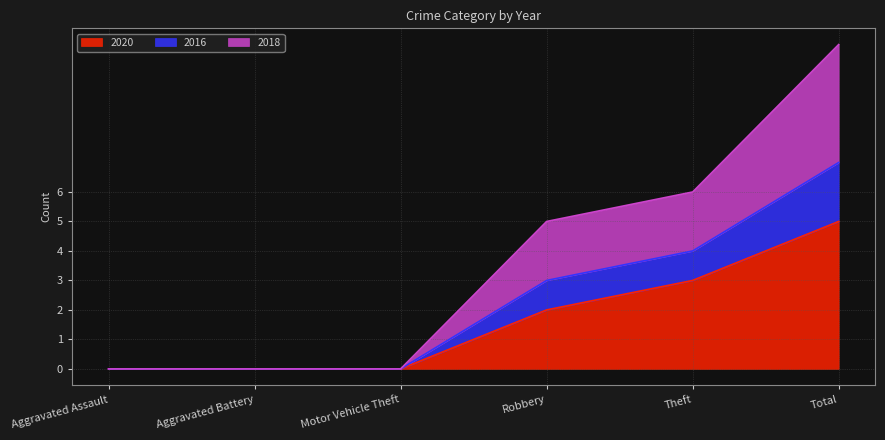

What is the total value across all series at Total?

11